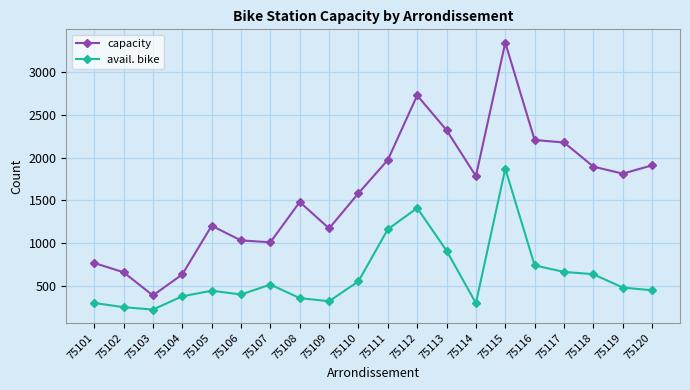

True or false: capacity has more than 2 points higher than both neighbors.

True